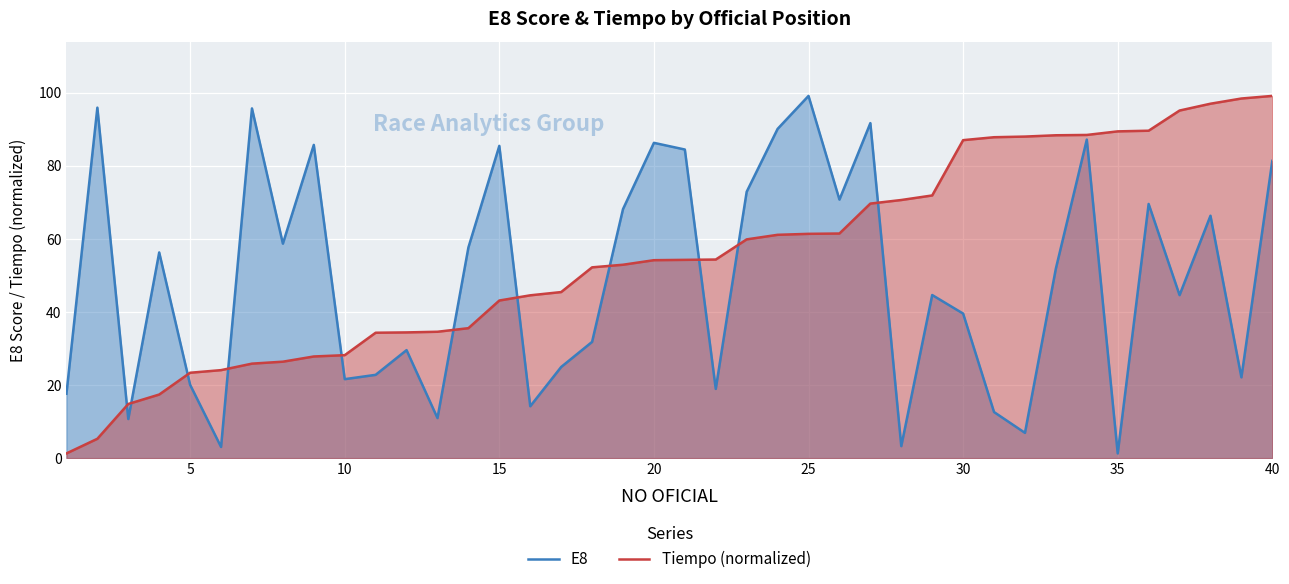

Which series ends up on top after the final intersection of E8 and Tiempo (normalized)?

Tiempo (normalized)